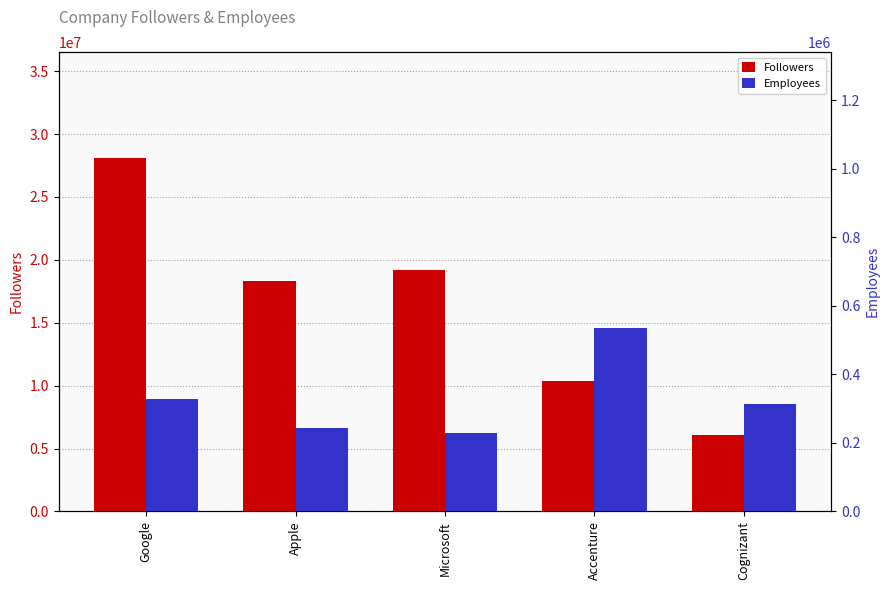

What is the difference between the maximum and minimum values in the Followers series?

21982256